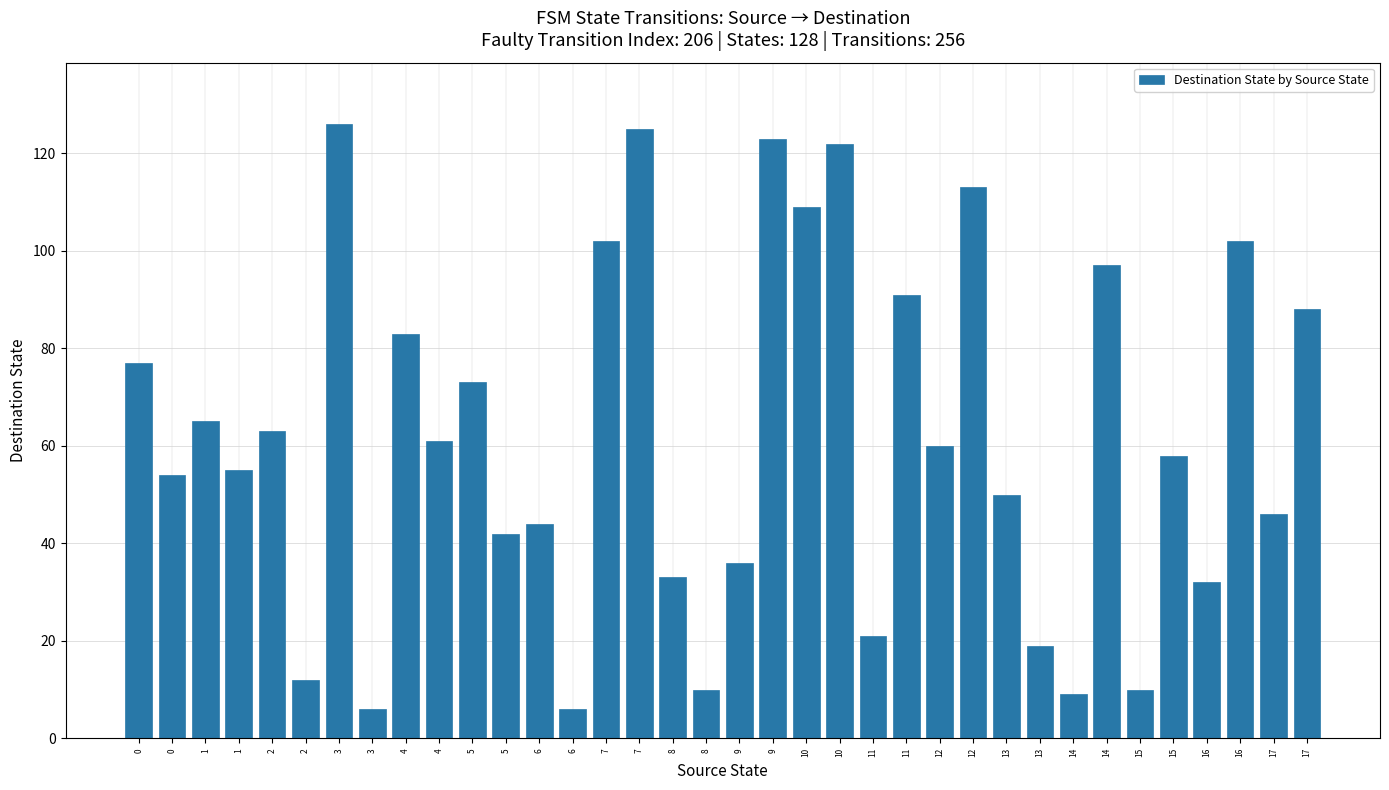

What is the value of the 17th bar from the left?

33